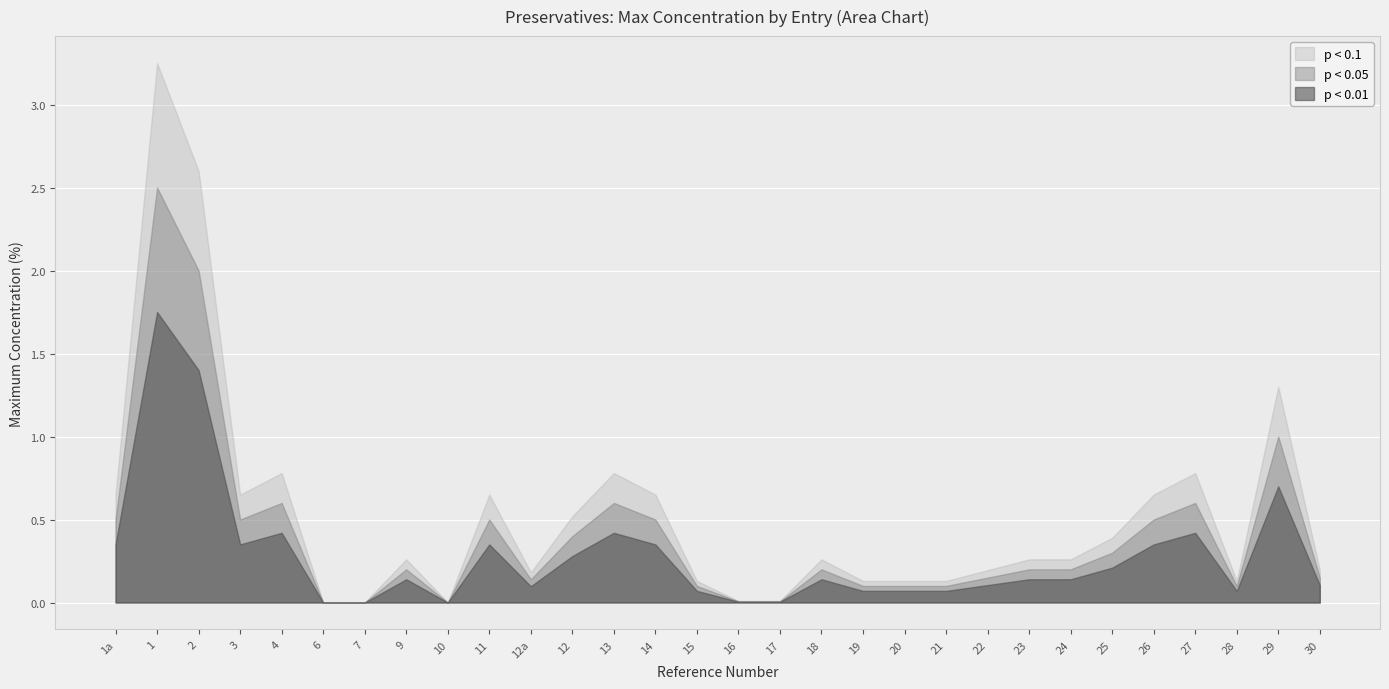

Which series has the largest total across all categories?

p < 0.1